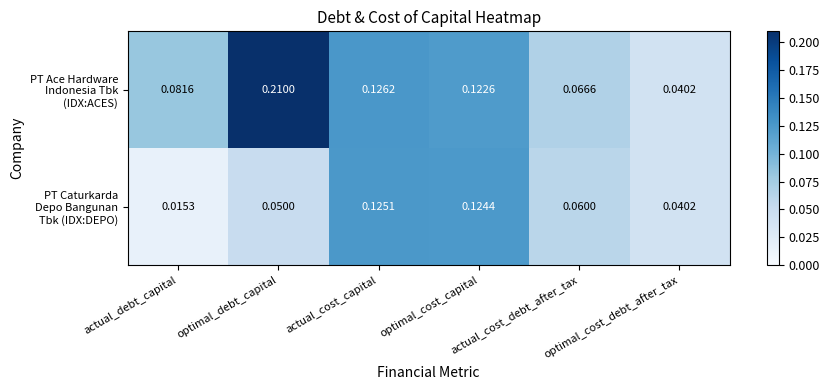

At which category is the sum across all series the highest?

optimal_debt_capital